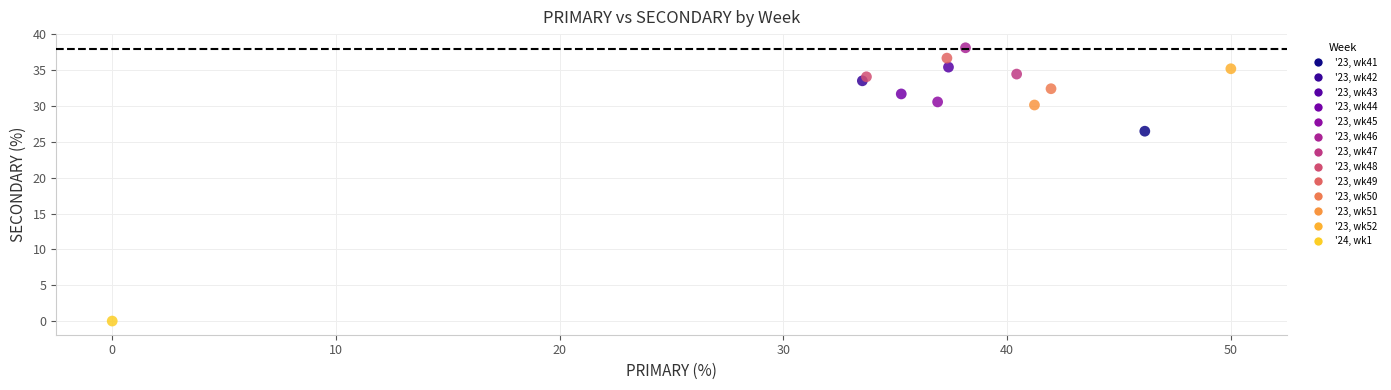

What are all the series names shown in the legend?

'23, wk41, '23, wk42, '23, wk43, '23, wk44, '23, wk45, '23, wk46, '23, wk47, '23, wk48, '23, wk49, '23, wk50, '23, wk51, '23, wk52, '24, wk1